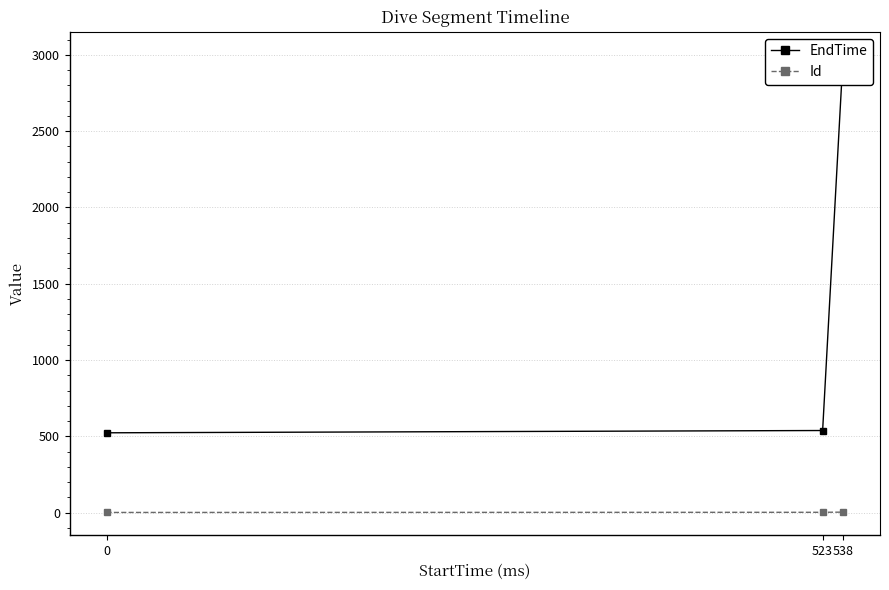

True or false: EndTime has a value of 800 at 0.

False